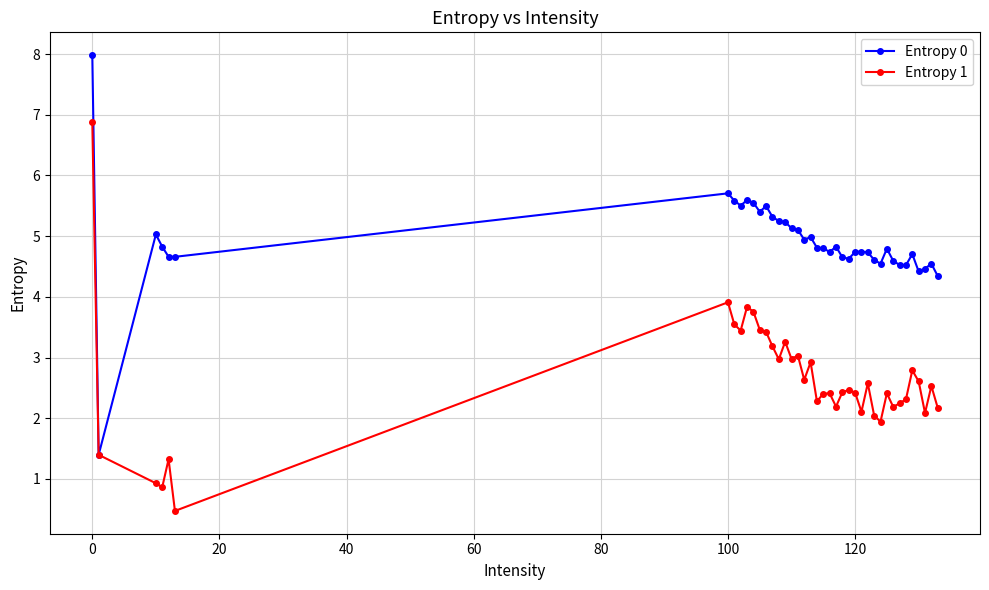

List the series in order of their overall mean, highest first.

Entropy 0, Entropy 1